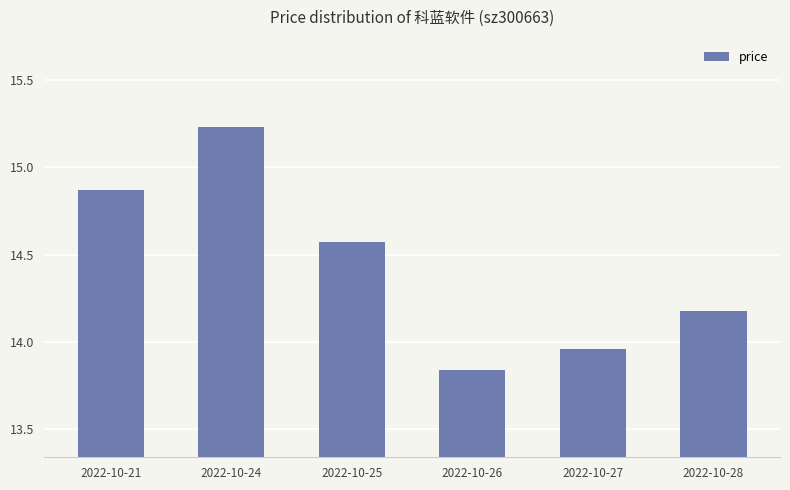

Which category has the lowest value across all series?

2022-10-26